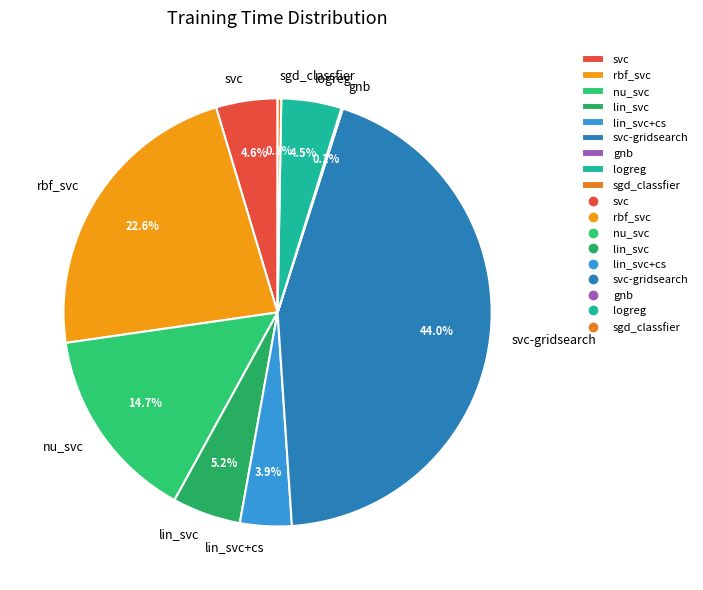

Which slice is the largest?

svc-gridsearch